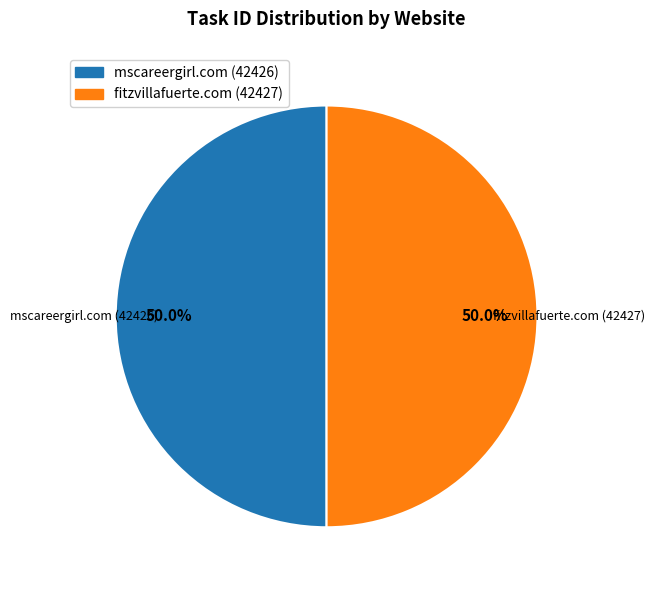

Is the sum of fitzvillafuerte.com (42427) and mscareergirl.com (42426) greater than half?

Yes